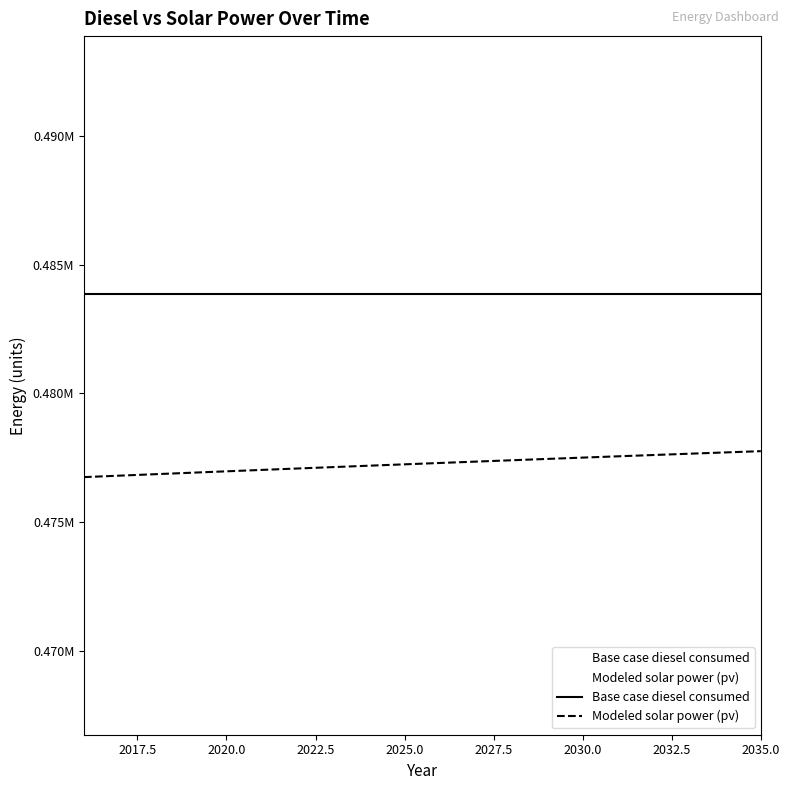

What is the value of the 1st point from the left?

476746.7